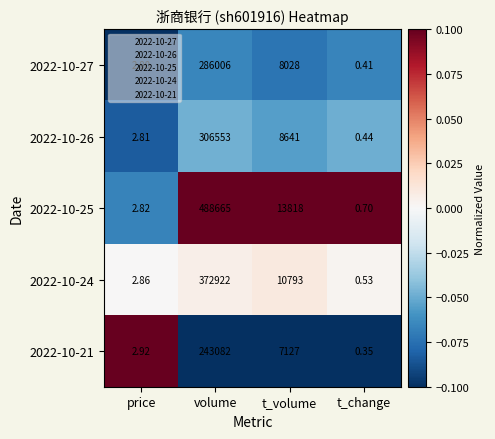

Count the number of data series in this chart.

5